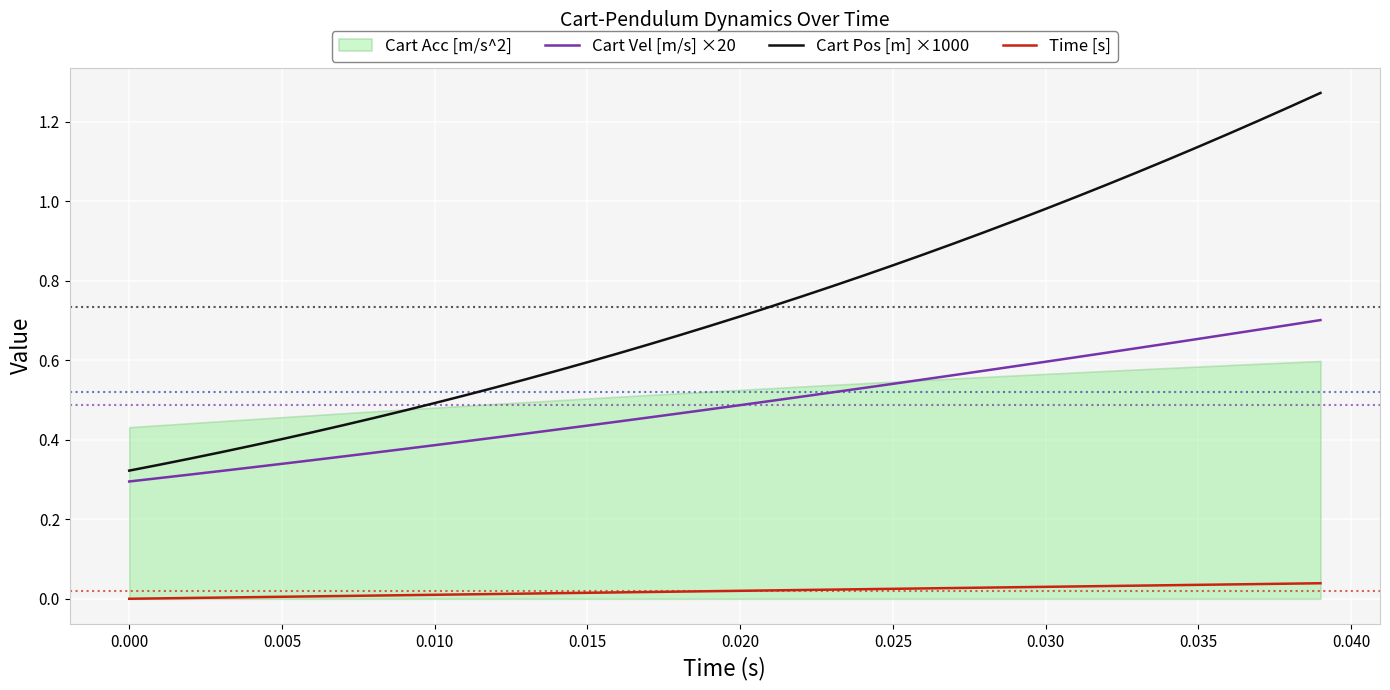

True or false: Cart Pos [m] ×1000 and Time [s] intersect in this chart.

False